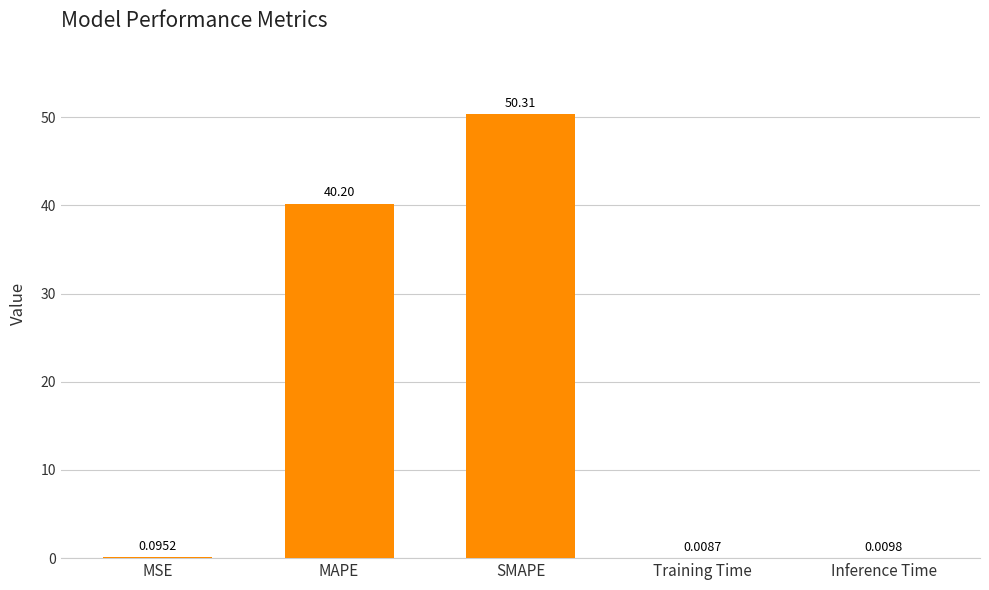

At which label is the value closest to 25?

MAPE